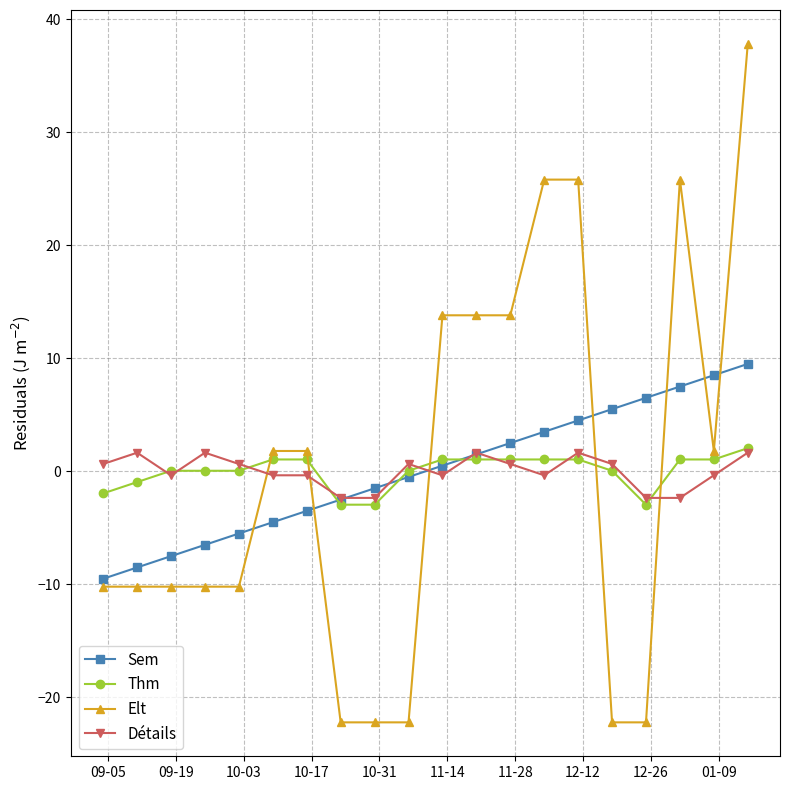

What is the value of the Elt point at the 8th from the left?

-22.2